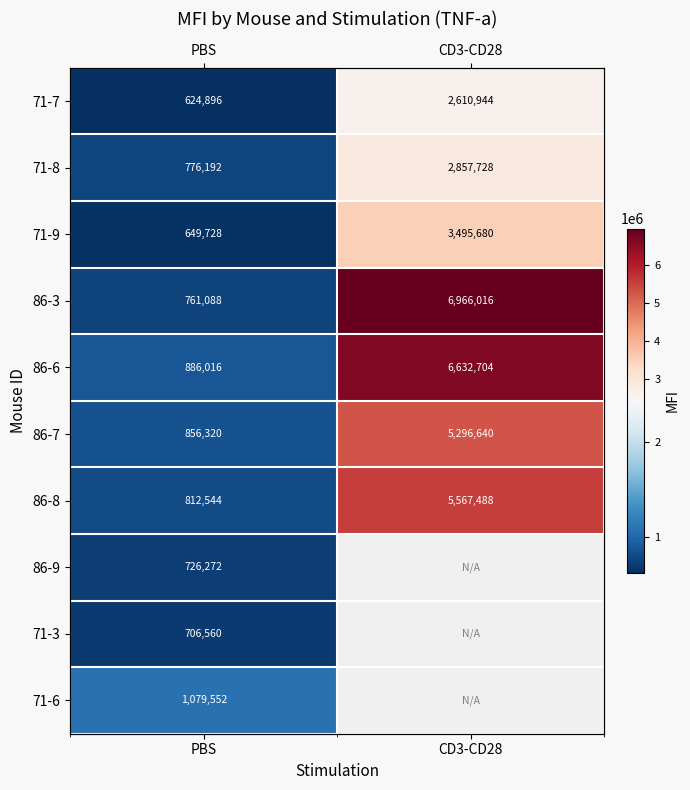

Is it true that 86-8 equals 5567488.0 at CD3-CD28?

True